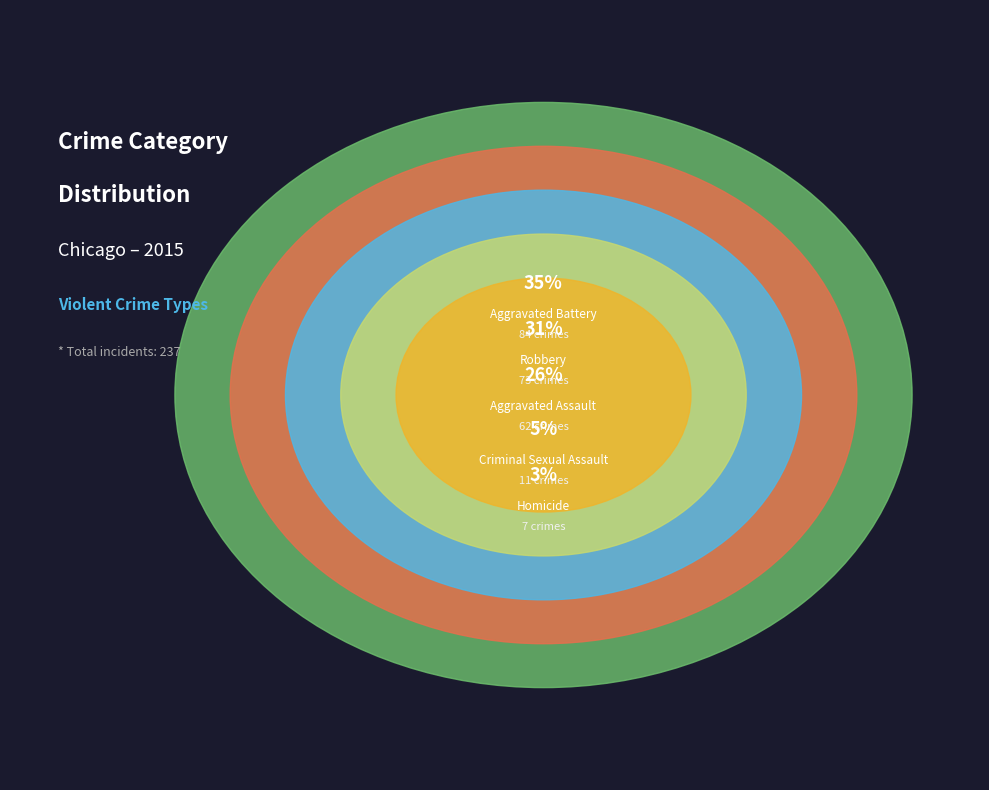

To the nearest percent, what percentage of the pie is Robbery?

31%